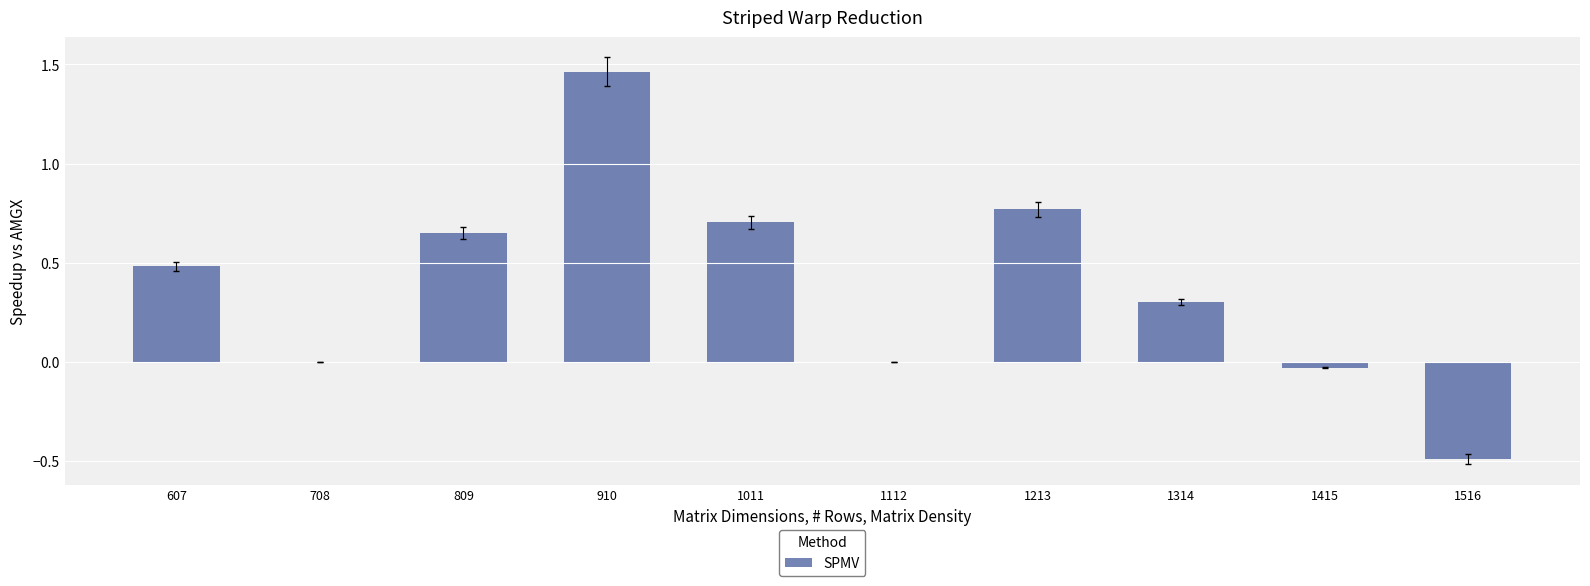

True or false: the data shows -0.0 at 1415.

True